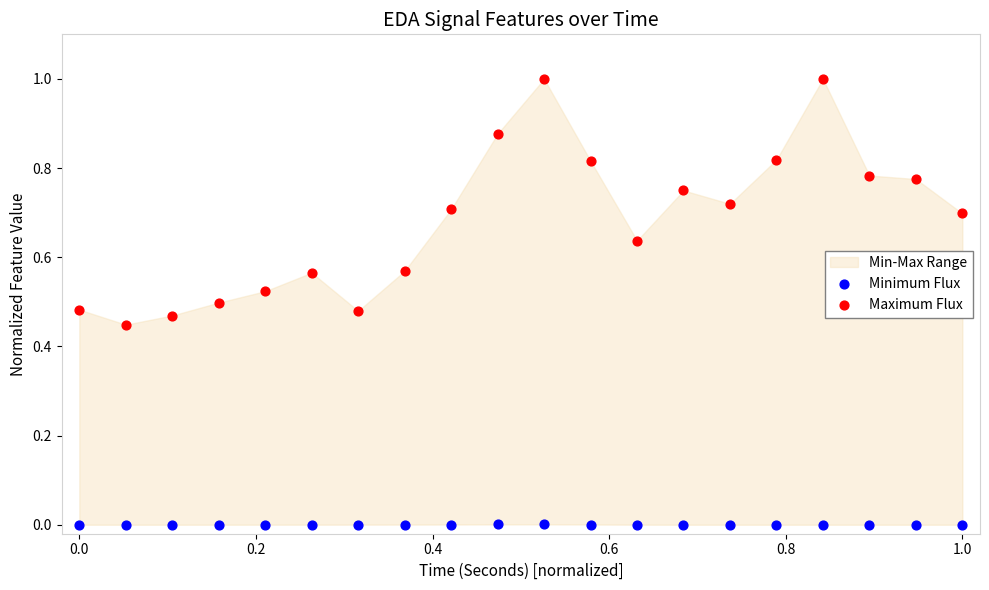

Across all data points, what is the range of Y values (max minus min)?

1.0